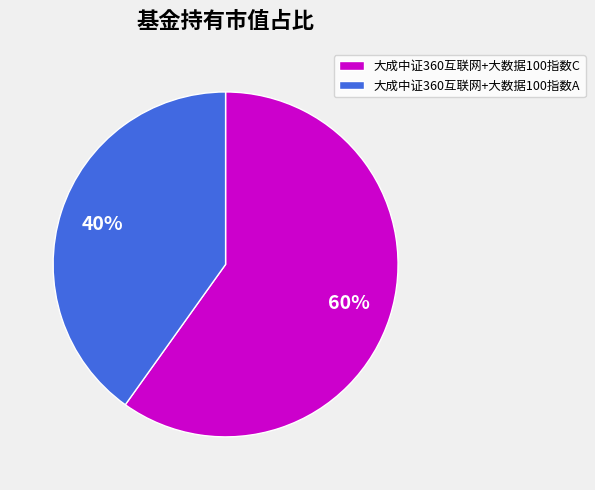

To the nearest percent, what percentage of the pie is 大成中证360互联网+大数据100指数C?

60%